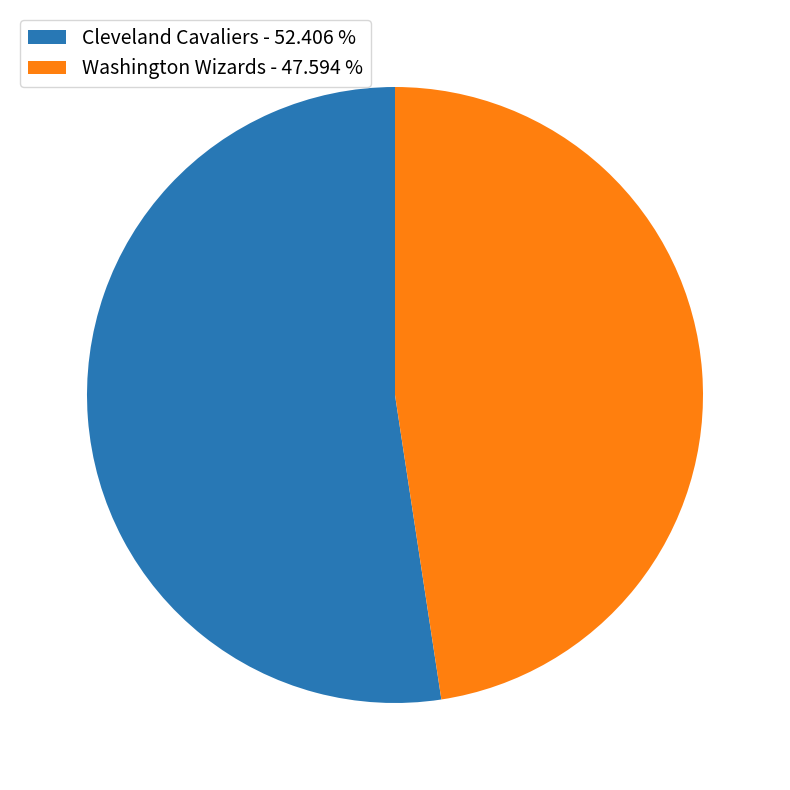

Do Cleveland Cavaliers - 52.406 % and Washington Wizards - 47.594 % together represent more than half of the pie?

Yes